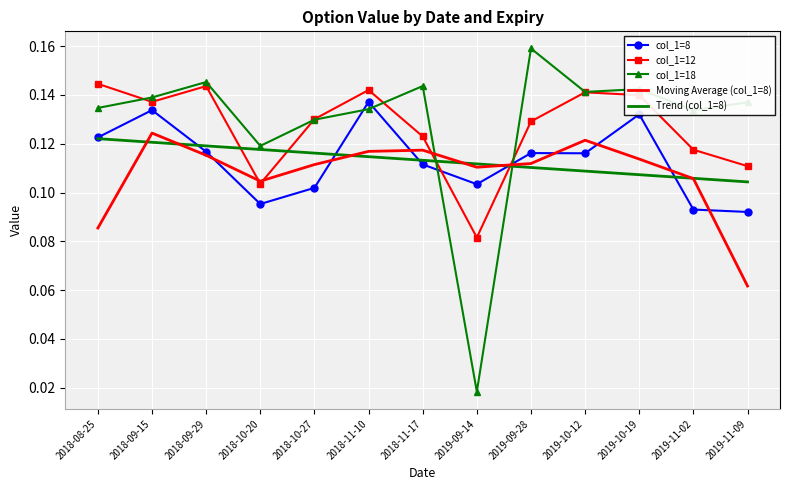

Count the col_1=12 values in the range 0 to 1.

13